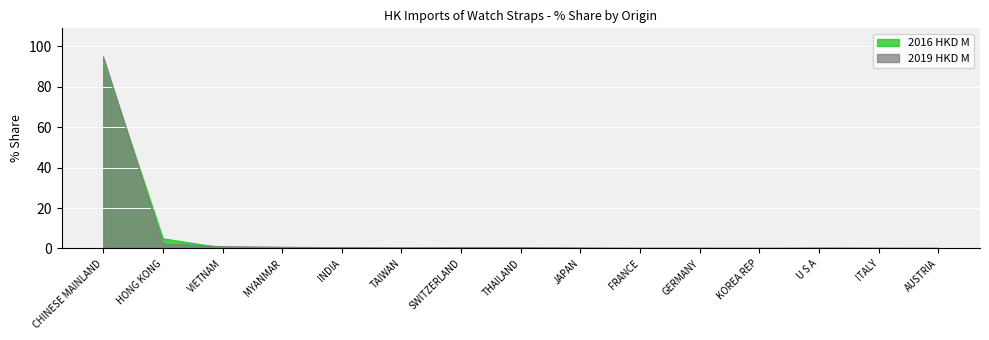

The value of 2019 HKD M at GERMANY is 0.1. True or false?

False